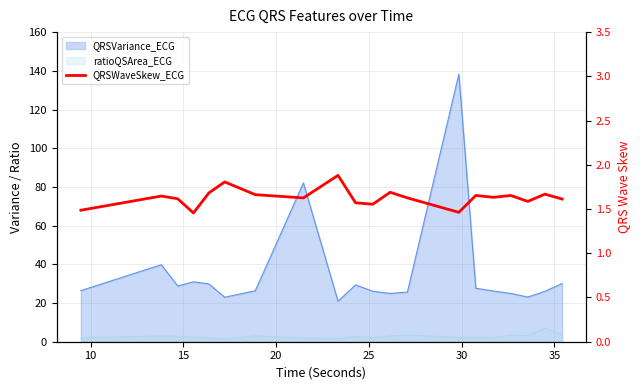

How many points are higher than both their immediate neighbors (excluding endpoints)?

7